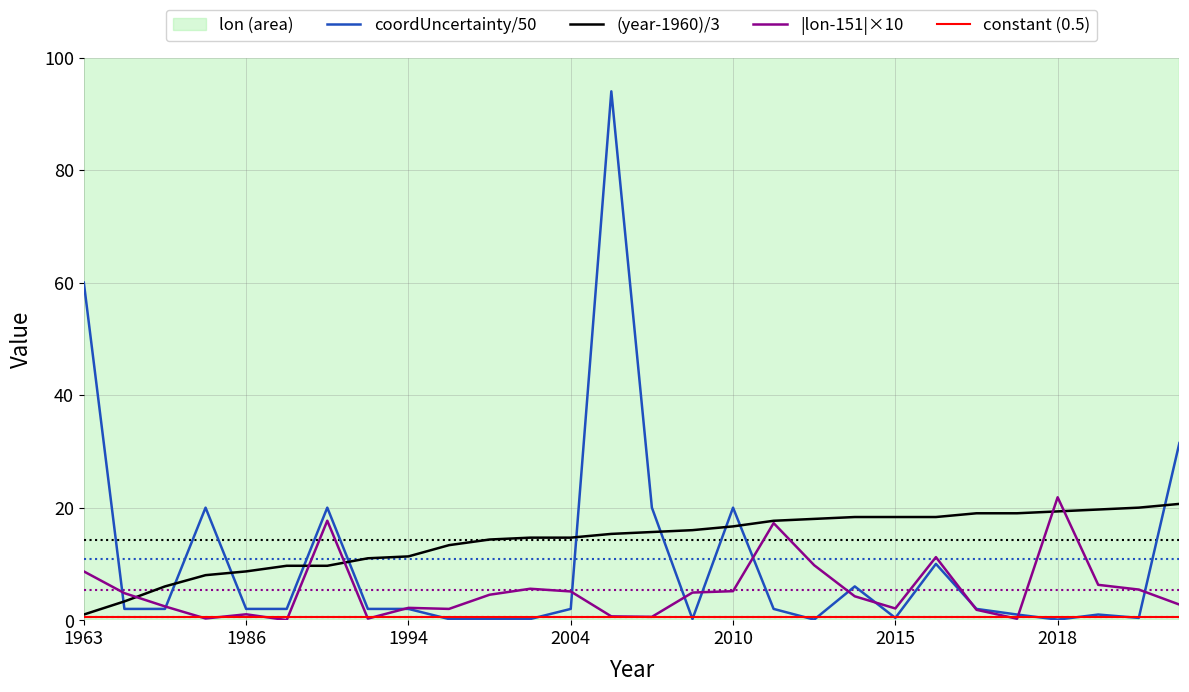

How many lines are shown in the chart?

4